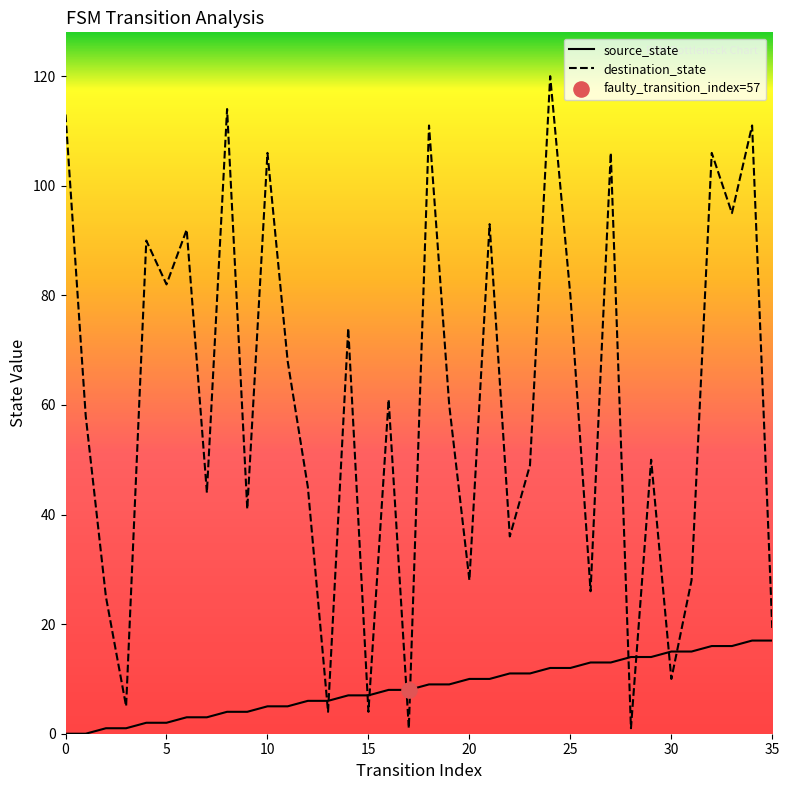

Which series has the largest total across all categories?

destination_state